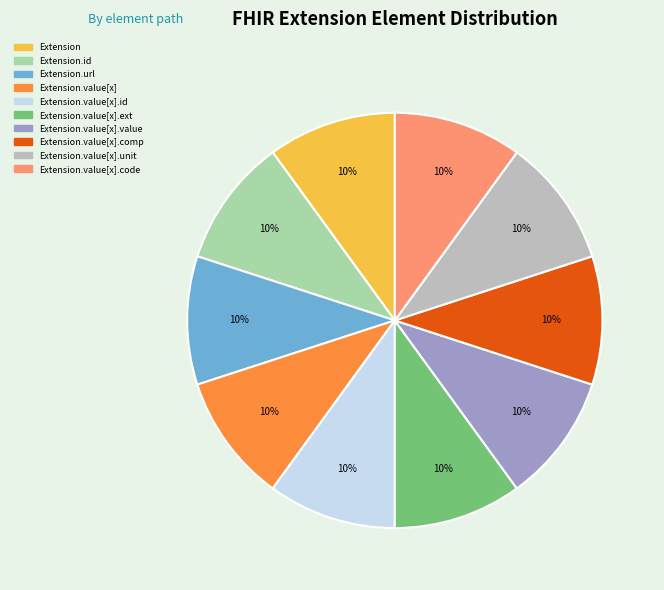

Does any single category account for the majority?

No